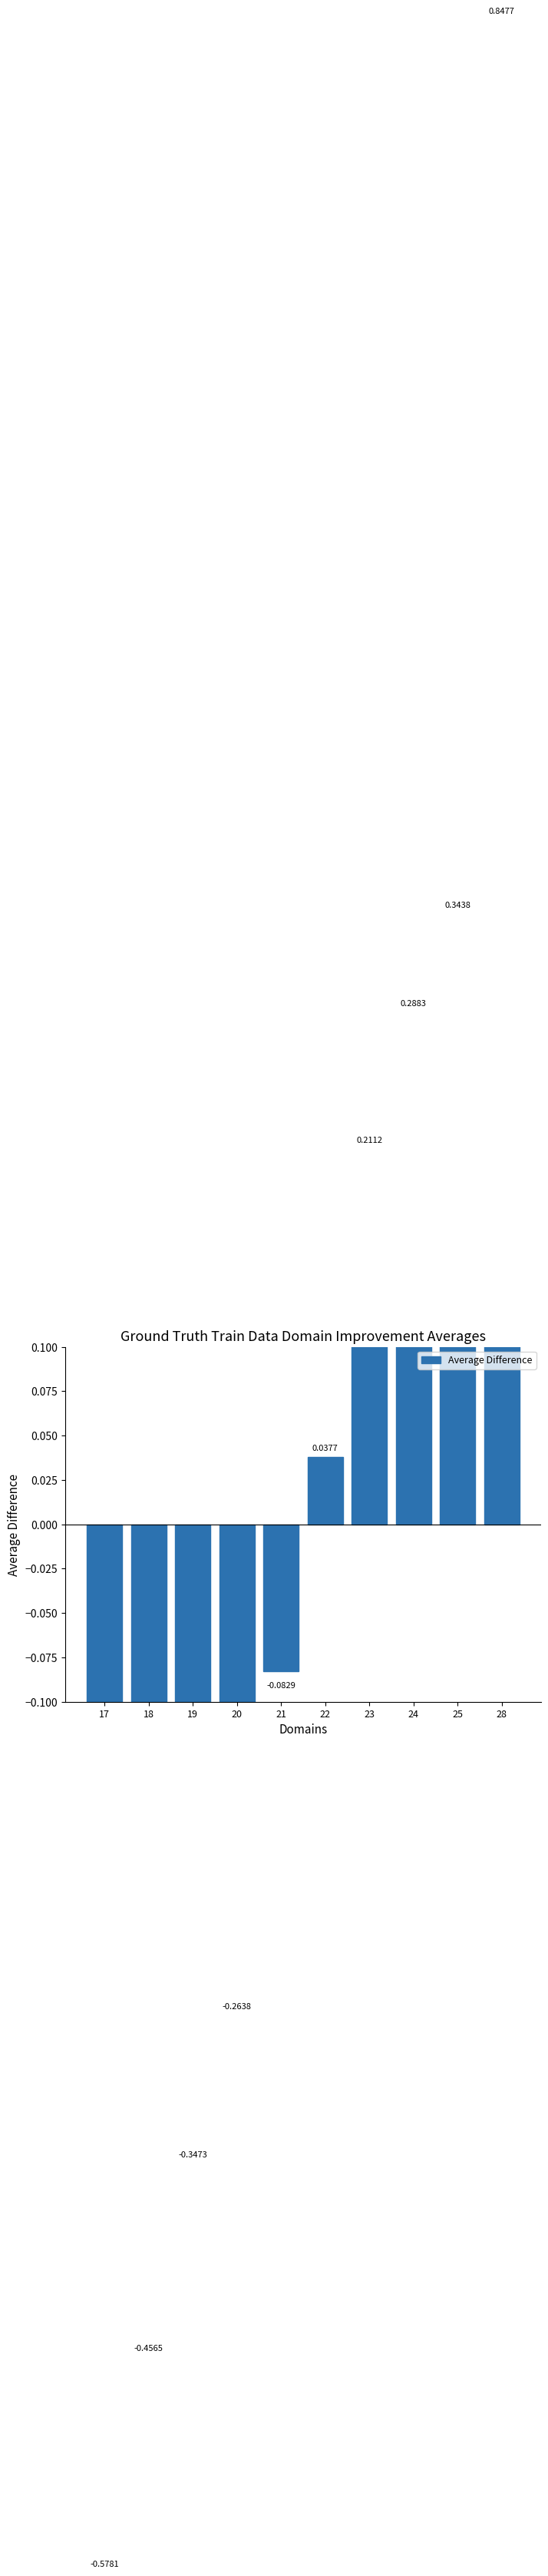

What is the change in value from 21 to 23?

+0.3